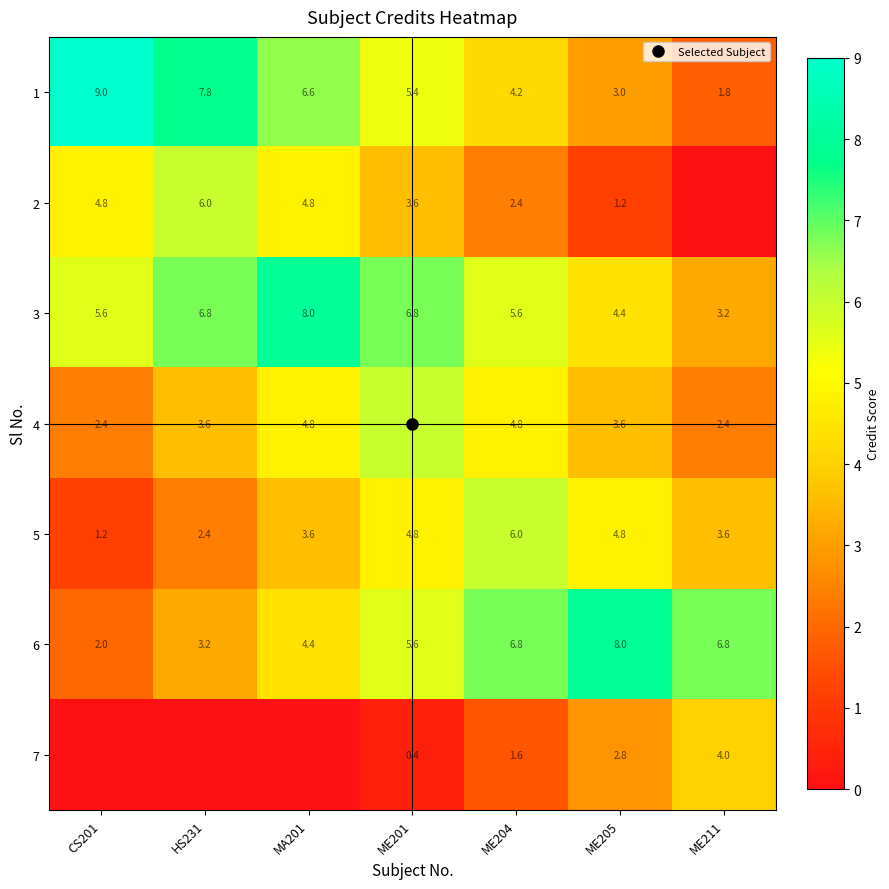

What is the maximum value for 3?

8.0